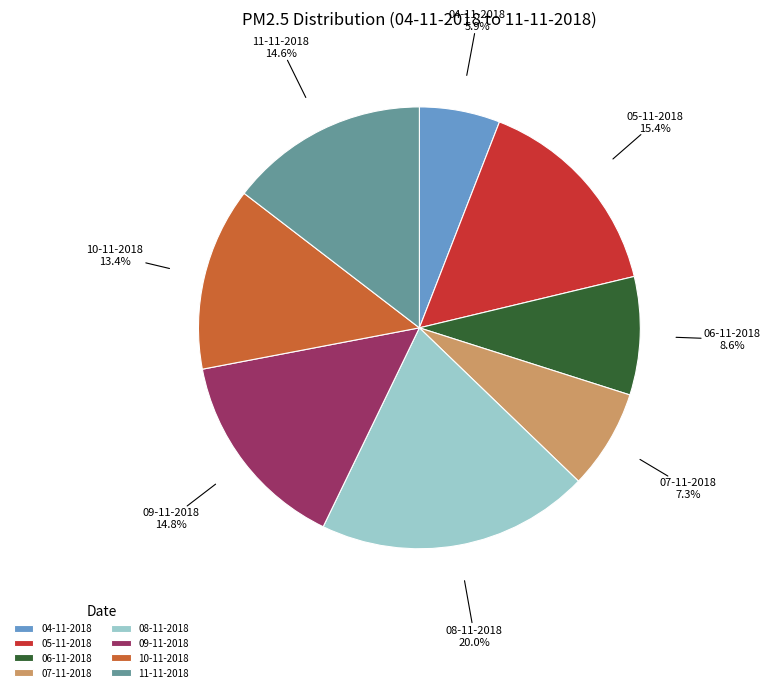

The 11-11-2018 slice represents 22% of the pie. True or false?

False